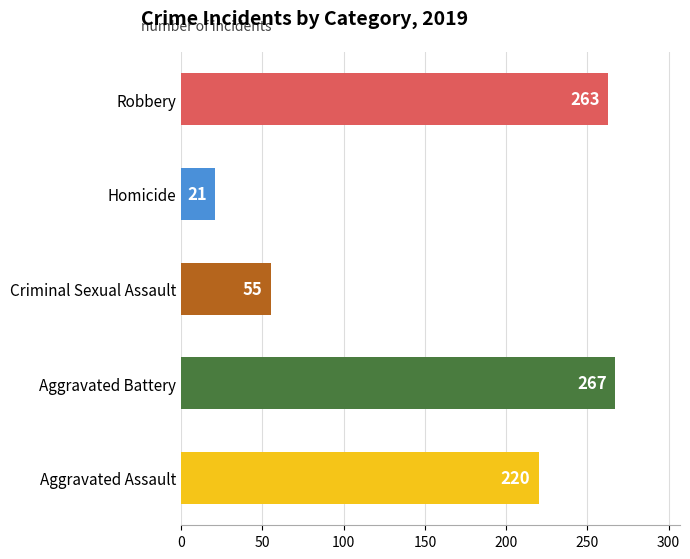

Reading top to bottom, extract all data points from this chart.

Robbery=263	Homicide=21	Criminal Sexual Assault=55	Aggravated Battery=267	Aggravated Assault=220